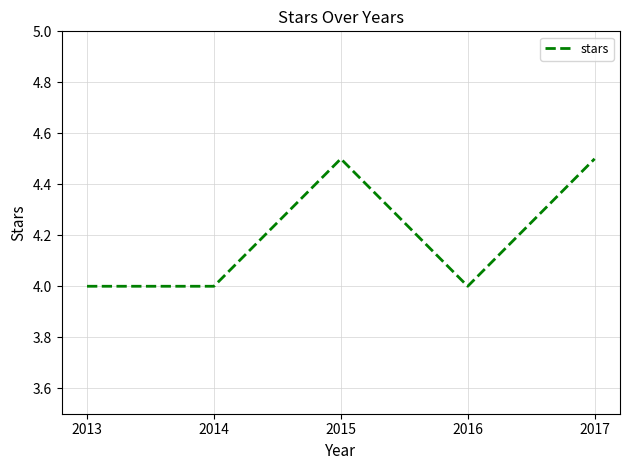

Is it true that the value at 2014 is 6.0?

False